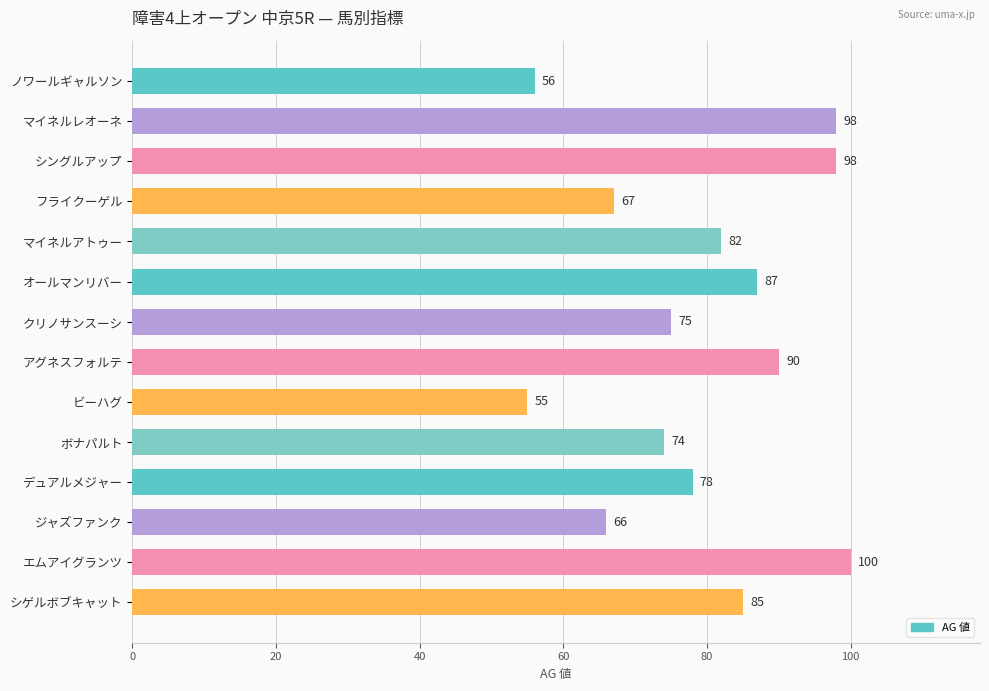

Is it true that the value at マイネルアトゥー is 145?

False